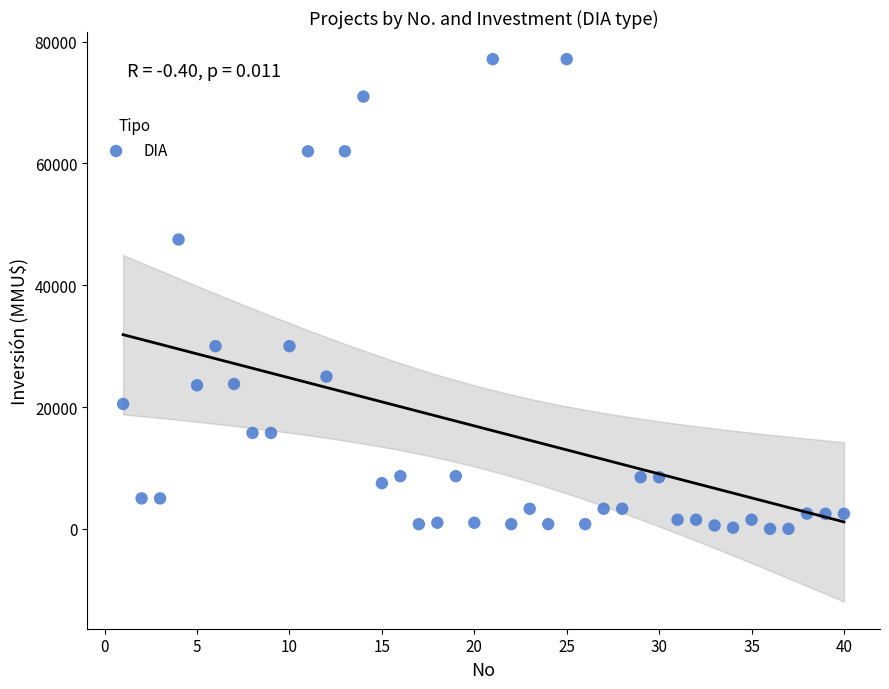

What is the range of Y values (max minus min)?

77133